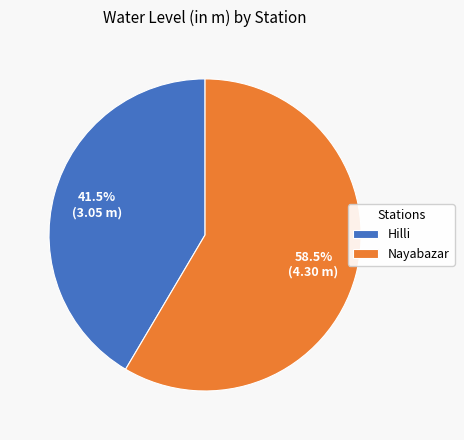

To the nearest percent, what is the difference between the Nayabazar and Hilli slice percentages?

17%